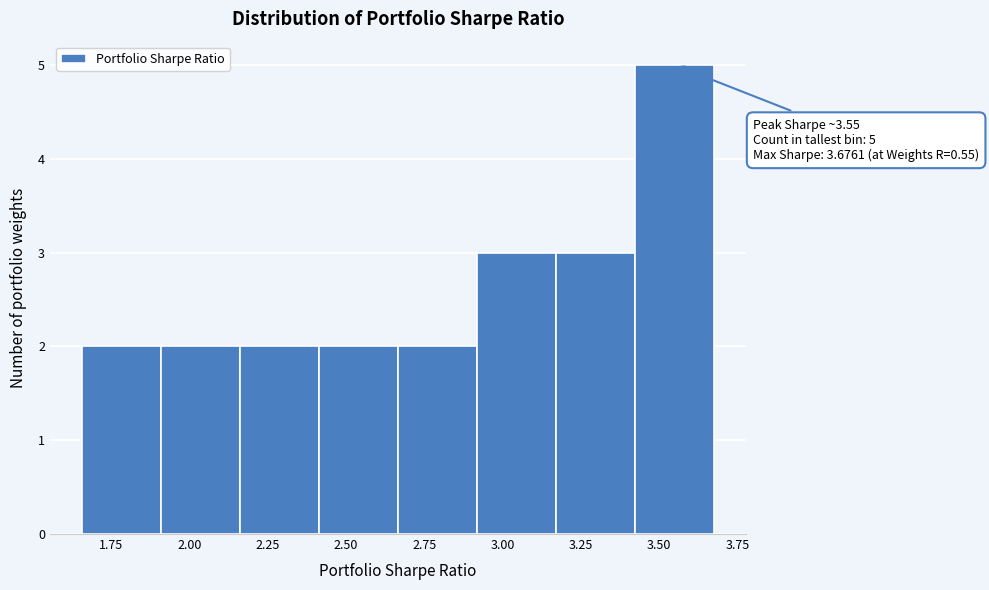

Which range on the x-axis has the tallest bar?

3.40 to 3.70